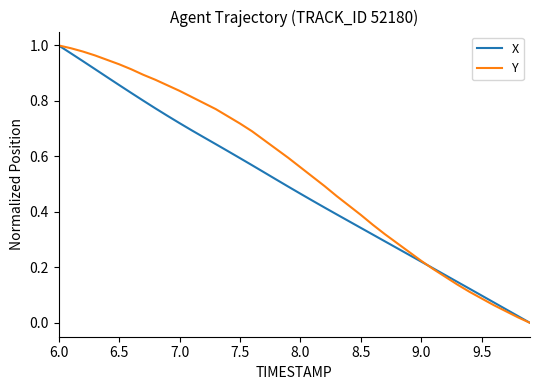

Rank the series by their average value, from lowest to highest.

X, Y